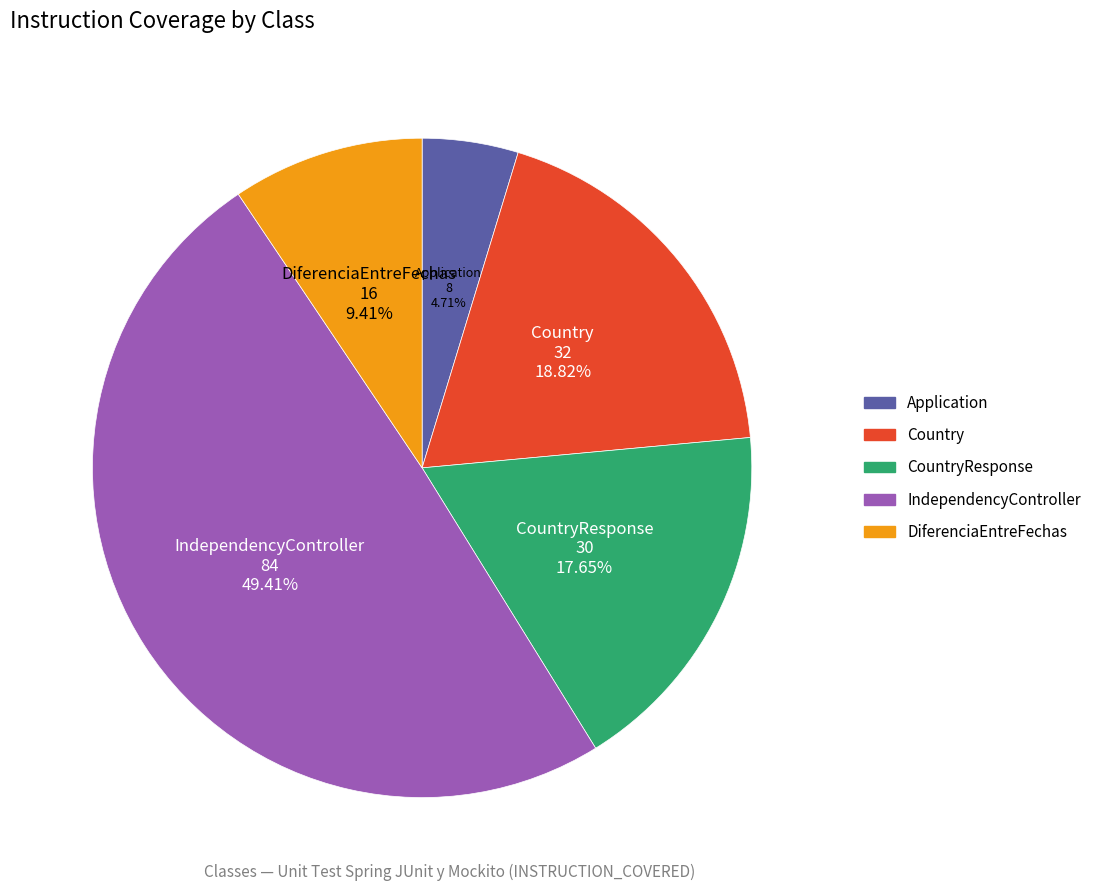

Is there any slice that represents more than half of the pie?

No